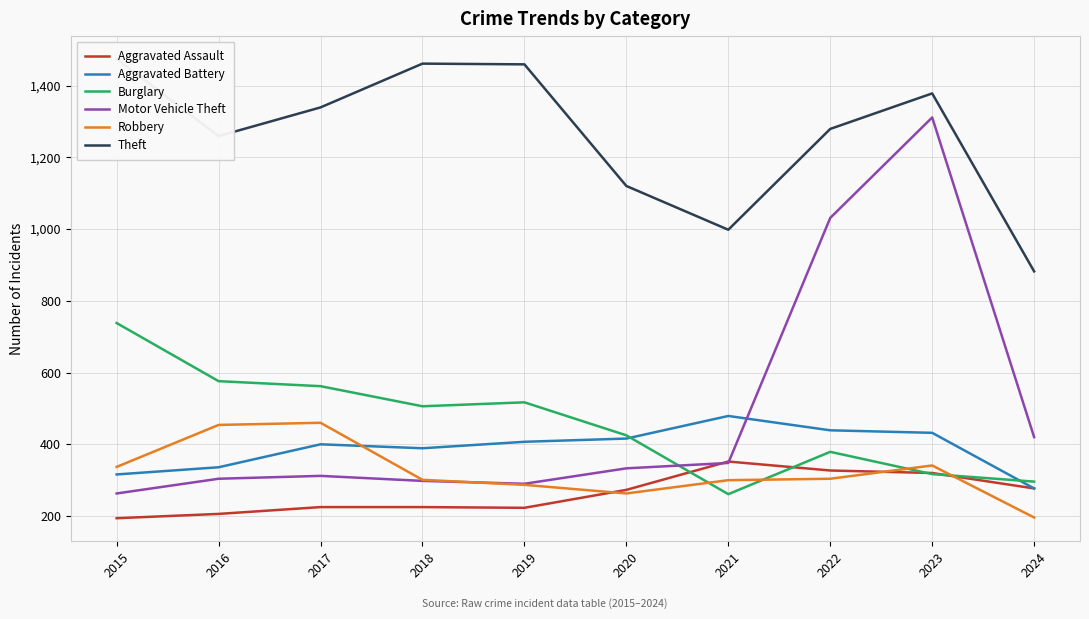

True or false: Burglary and Theft intersect in this chart.

False